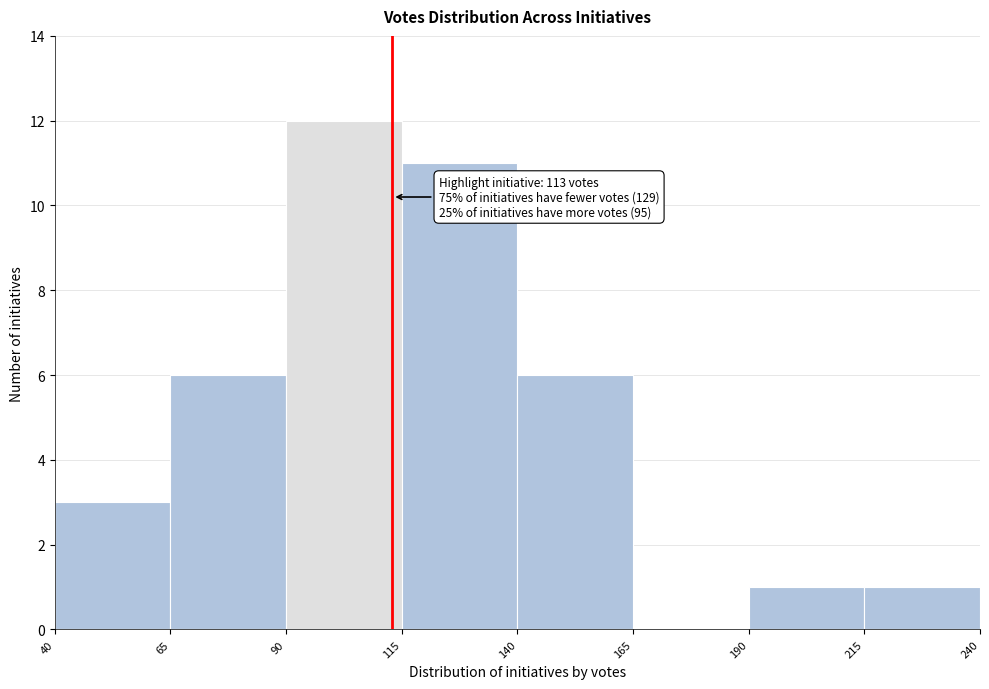

Over which range of the x-axis is the bar tallest?

90 to 115